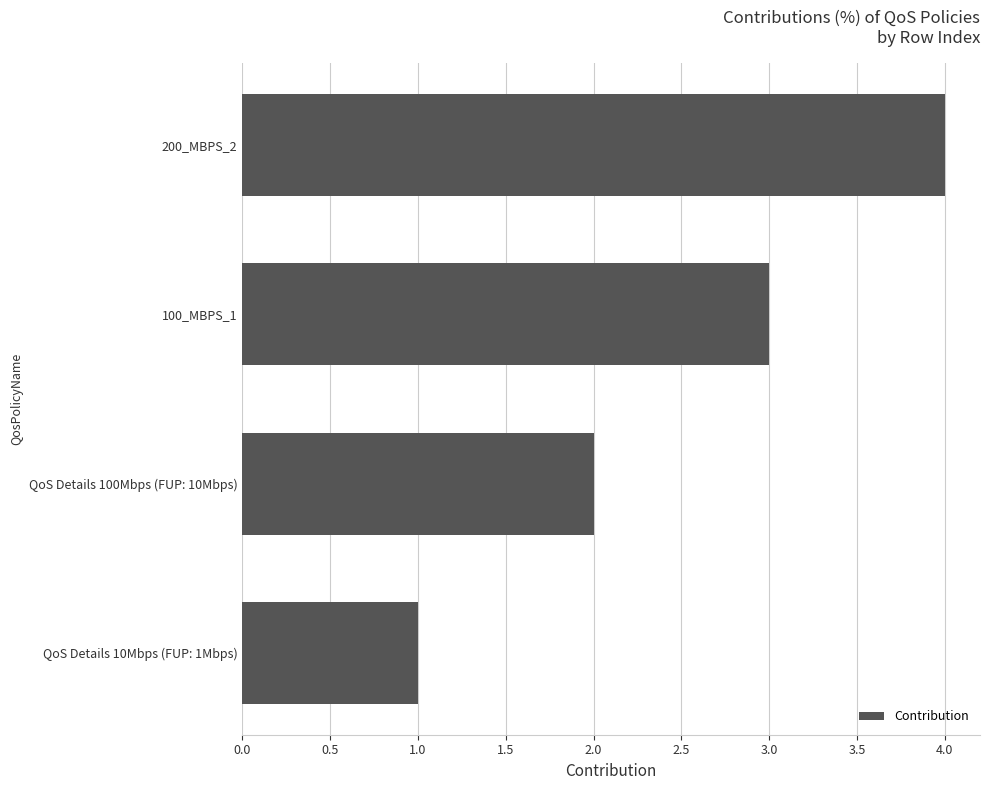

Between 200_MBPS_2 and QoS Details 100Mbps (FUP: 10Mbps), which is larger?

200_MBPS_2